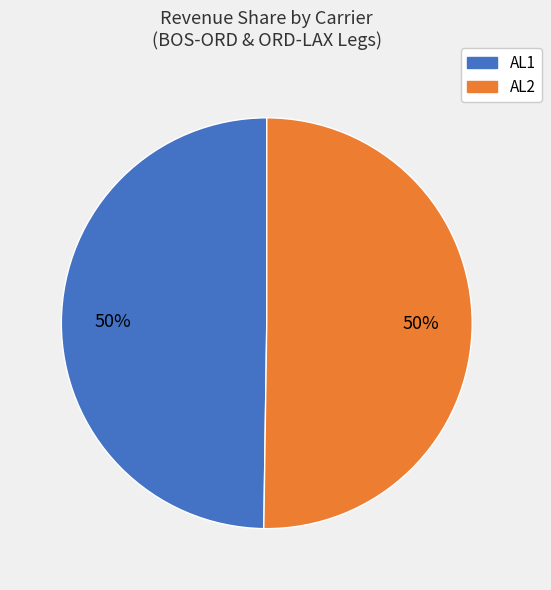

Approximately how many times larger is the value at AL1 compared to AL2?

1.0